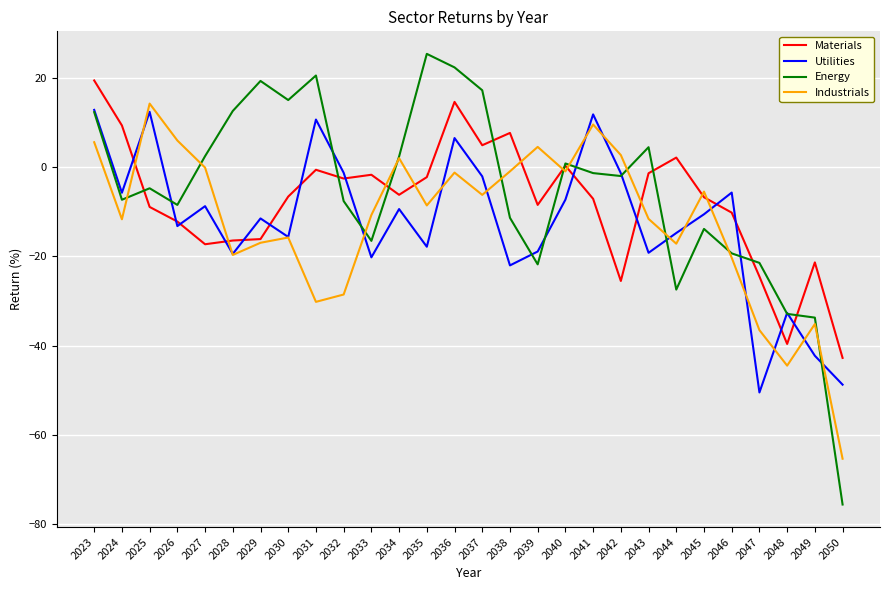

Where do Materials and Utilities first cross each other?

2024 and 2025